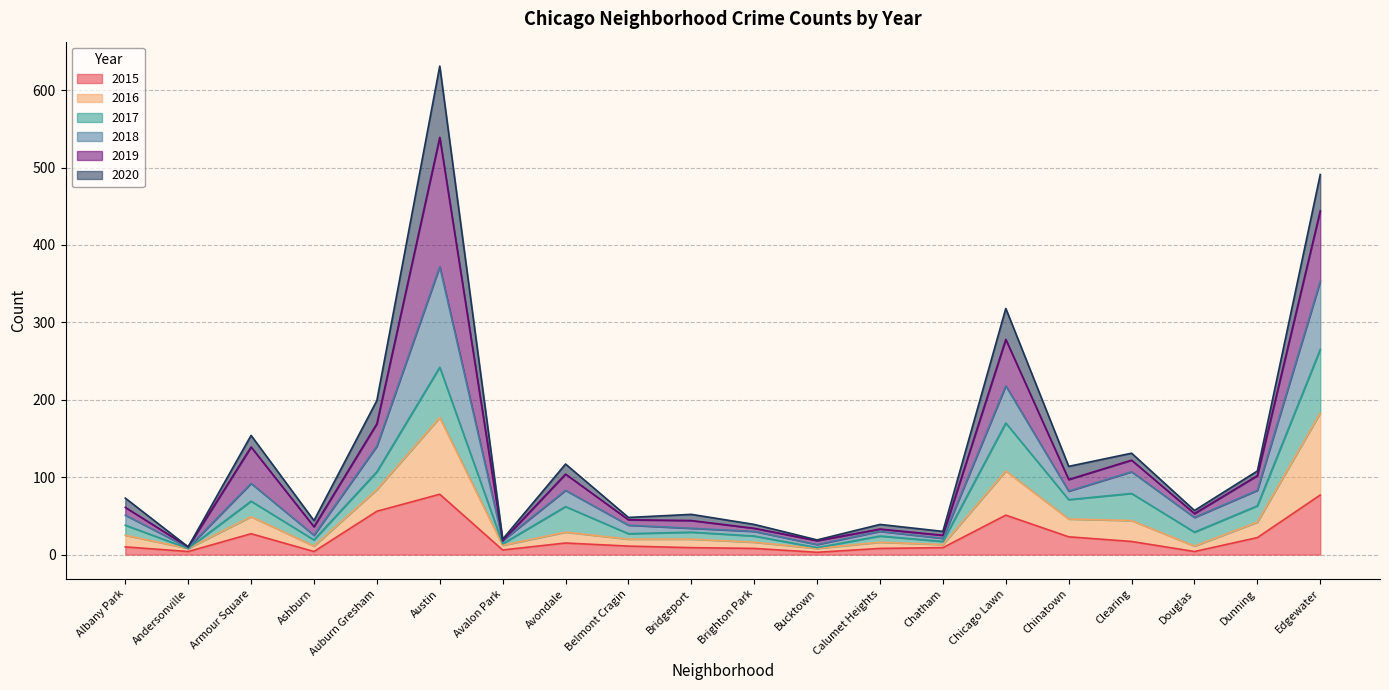

What is the sum of the 2015 values at Dunning and Douglas?

26